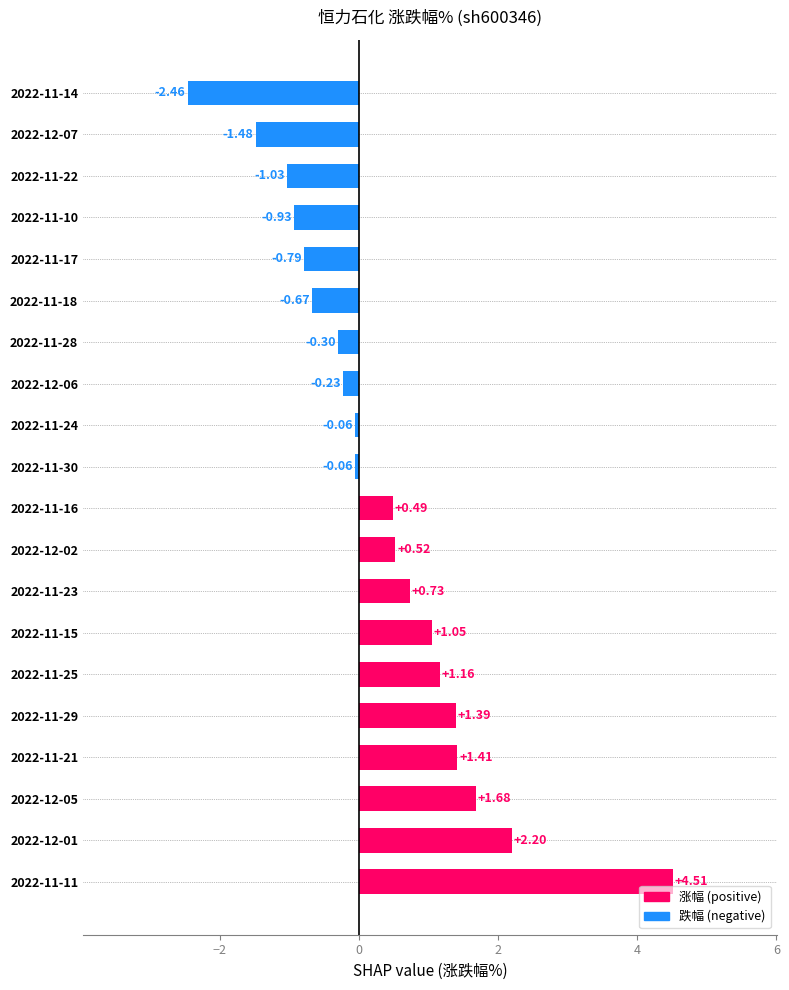

What is the difference between the values at 2022-11-29 and 2022-11-17?

2.2